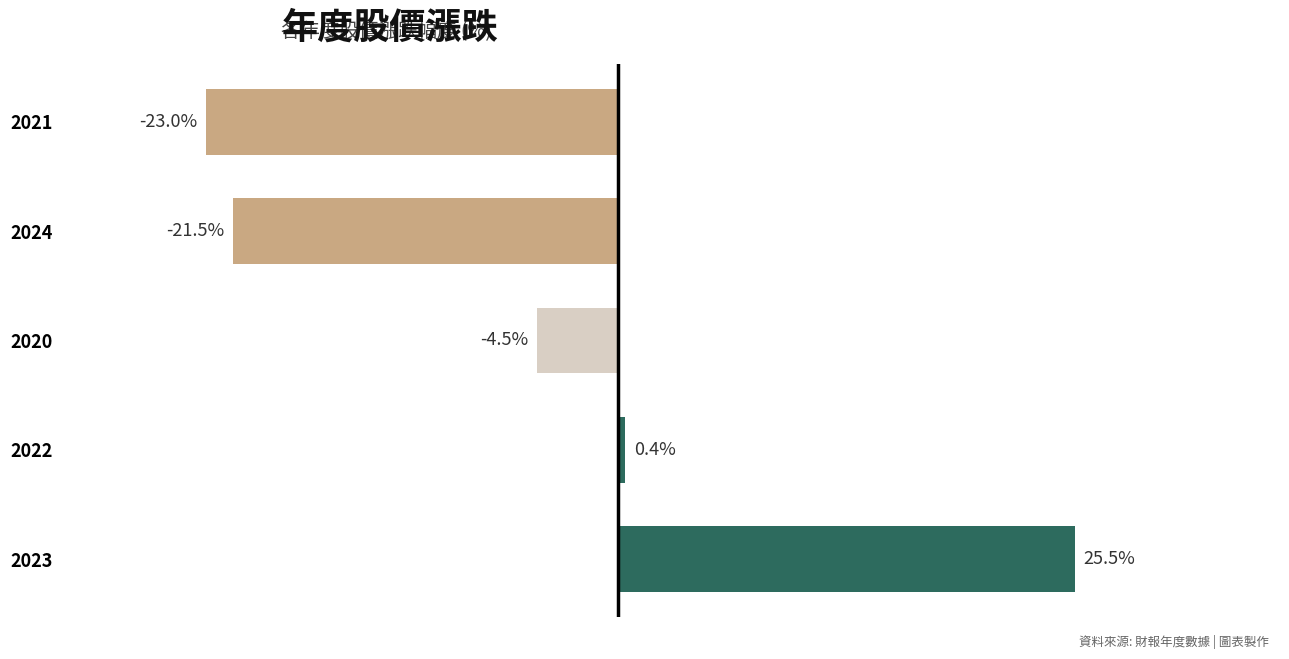

Rank the categories by value from highest to lowest.

2023, 2022, 2020, 2024, 2021